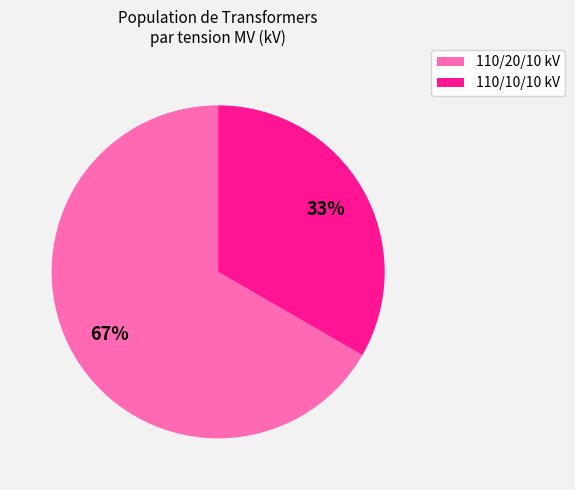

What is the ratio of the value at 110/20/10 kV to the value at 110/10/10 kV?

2.0